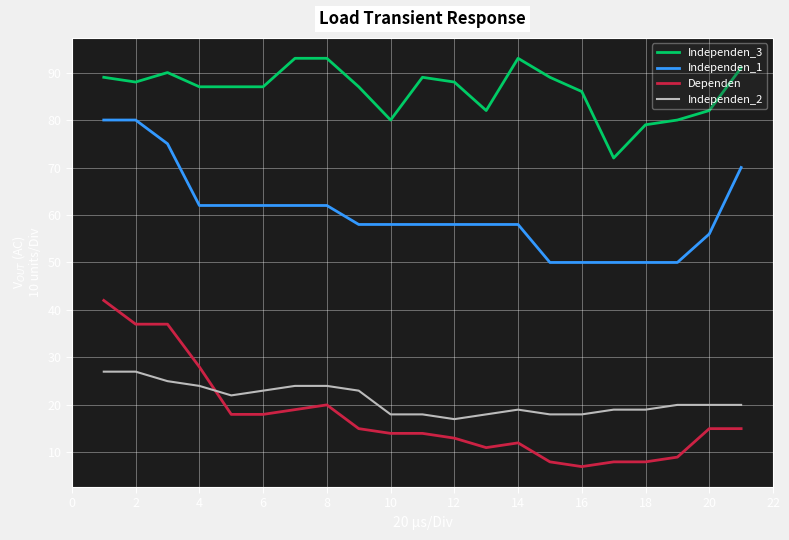

Which series has the largest total across all categories?

Independen_3